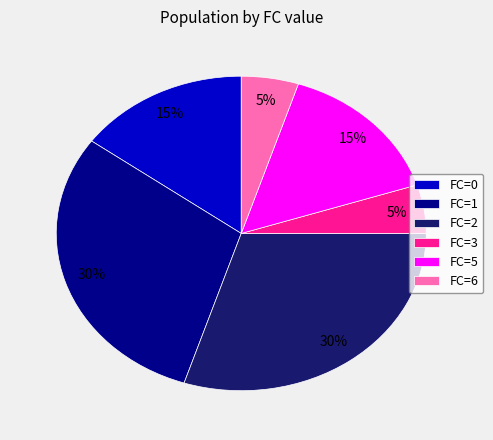

How many slices are in this pie chart?

6